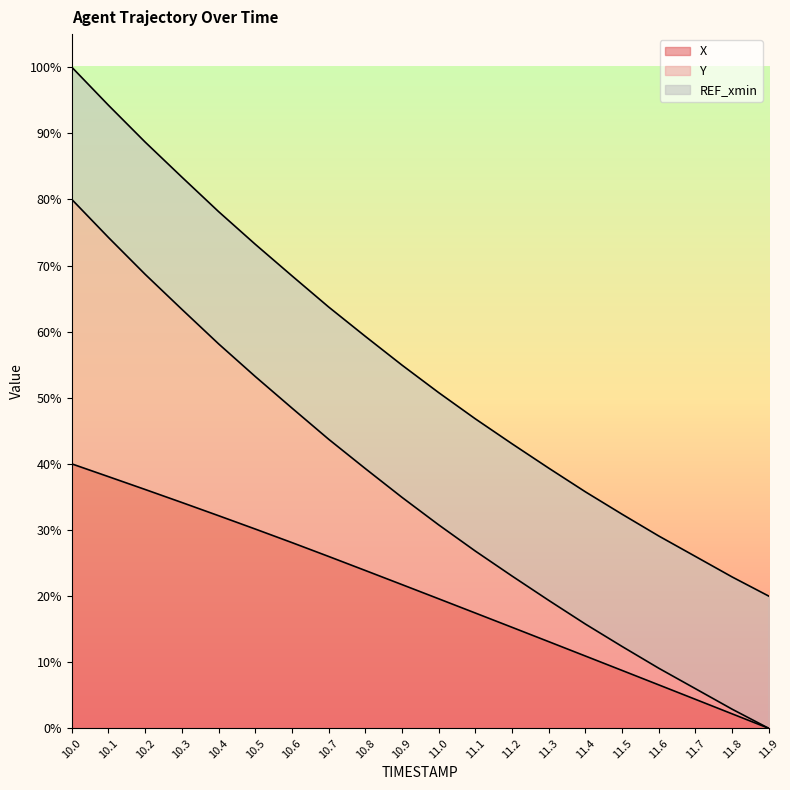

Rank the categories by Y value from lowest to highest.

11.9, 11.8, 11.7, 11.6, 11.5, 11.4, 11.3, 11.2, 11.1, 11.0, 10.9, 10.8, 10.7, 10.6, 10.5, 10.4, 10.3, 10.2, 10.1, 10.0